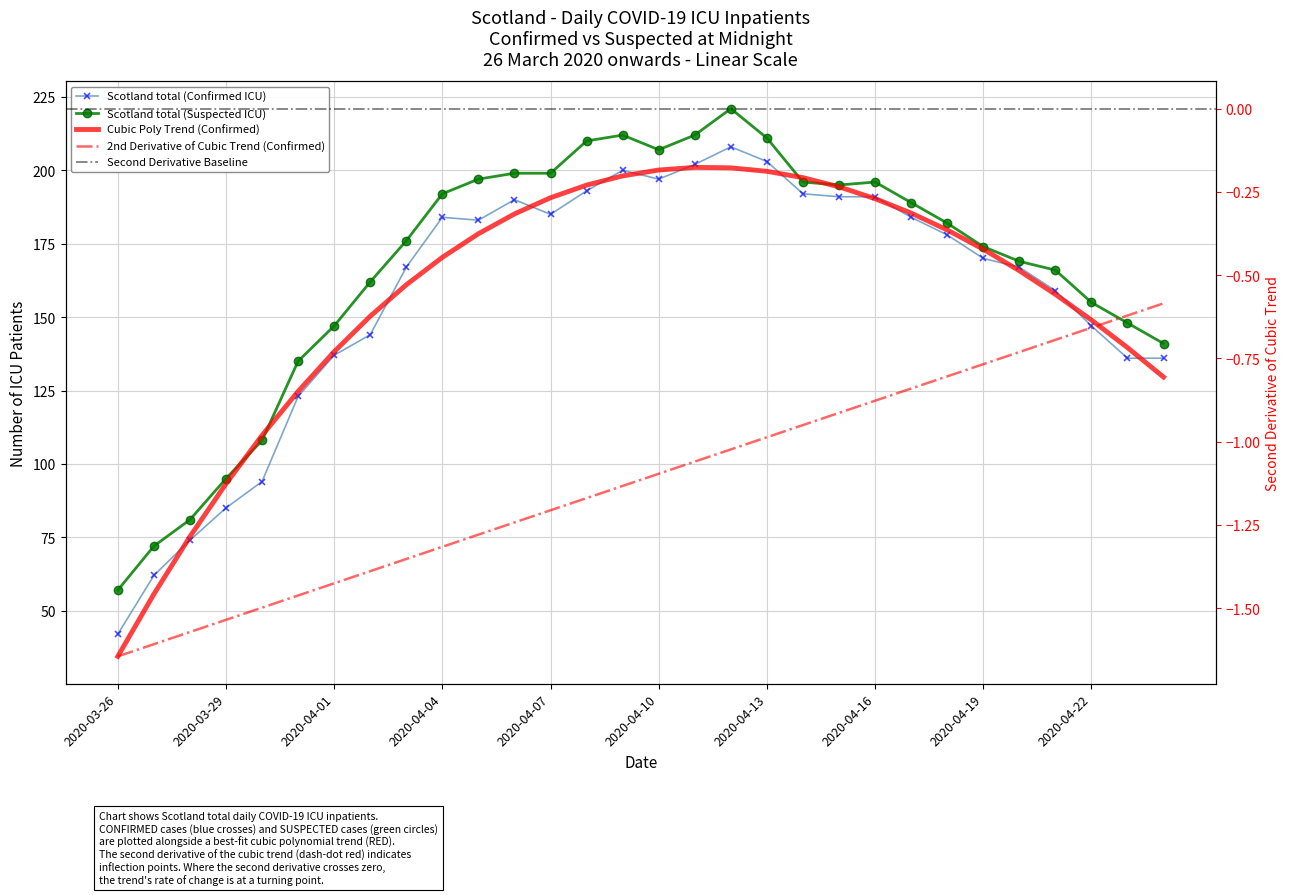

What is the minimum value for Scotland total (Suspected ICU)?

57